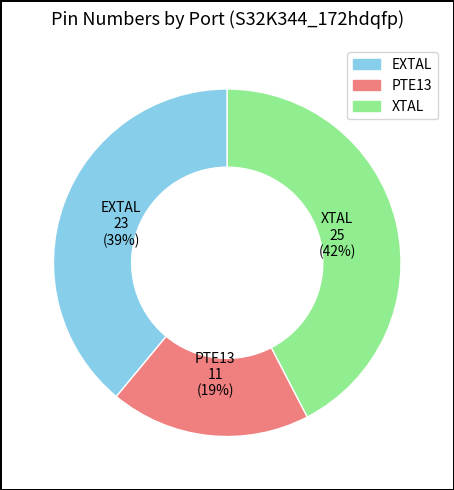

Is the sum of EXTAL and XTAL greater than half?

Yes